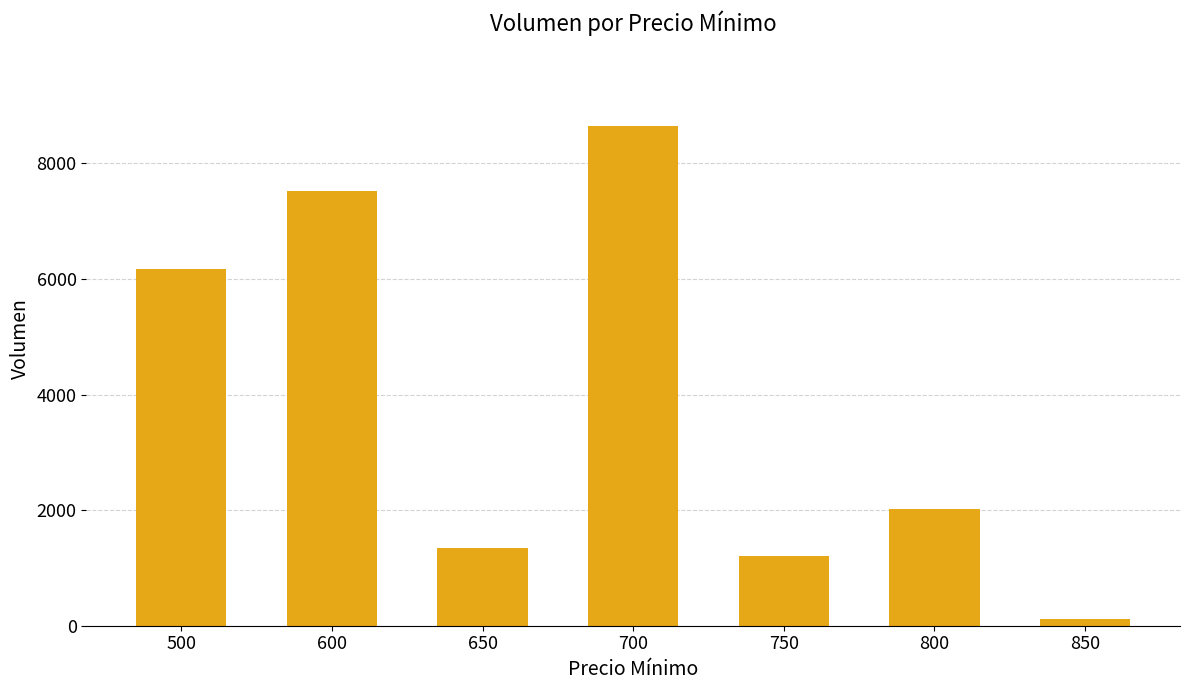

The value at 700 is 8640. True or false?

True